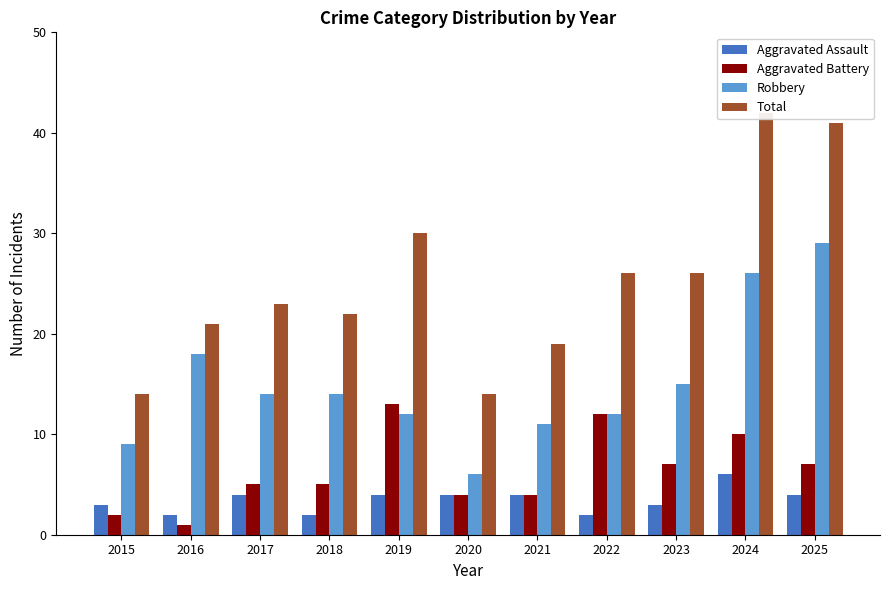

What is the value of the Aggravated Assault bar at the 6th from the left?

4